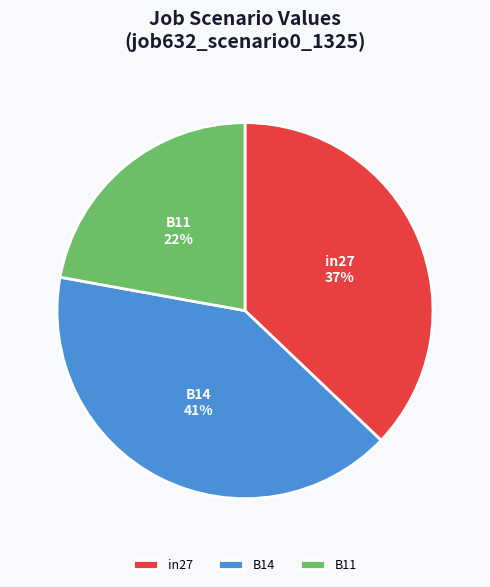

To the nearest percent, what portion does B14 represent?

41%